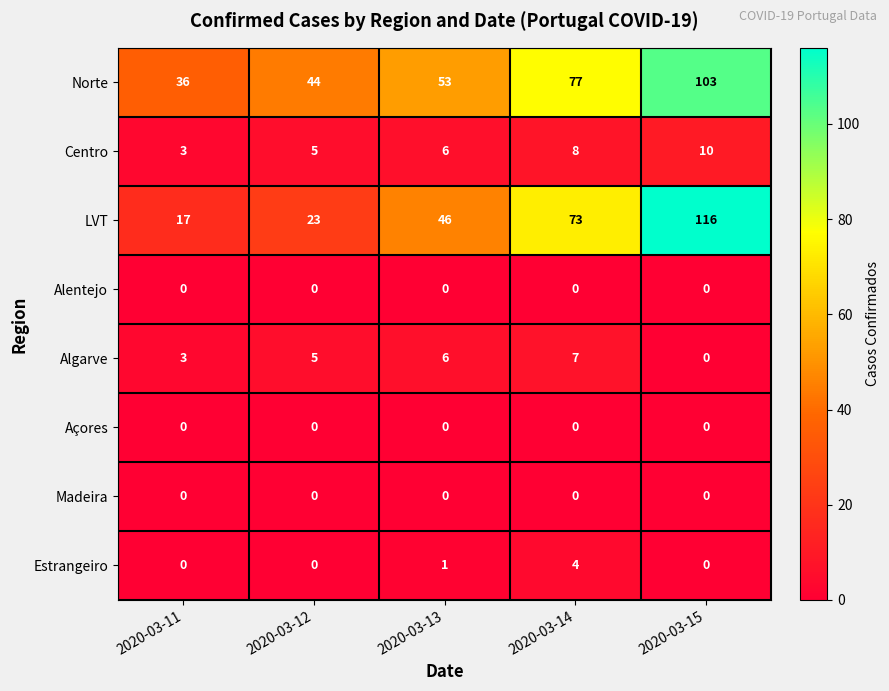

List the labels in order of LVT value, largest first.

2020-03-15, 2020-03-14, 2020-03-13, 2020-03-12, 2020-03-11